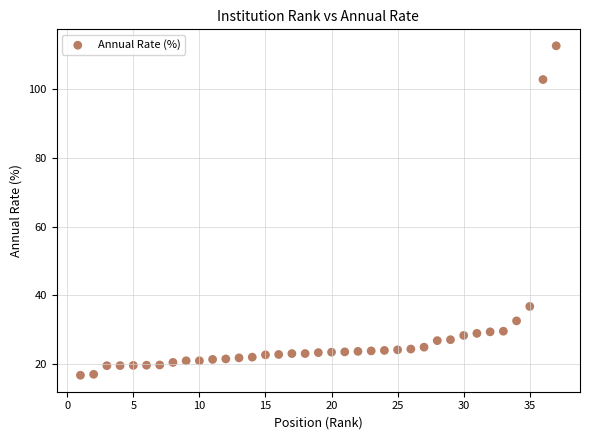

What Y value in the scatter plot is closest to 64?

36.8